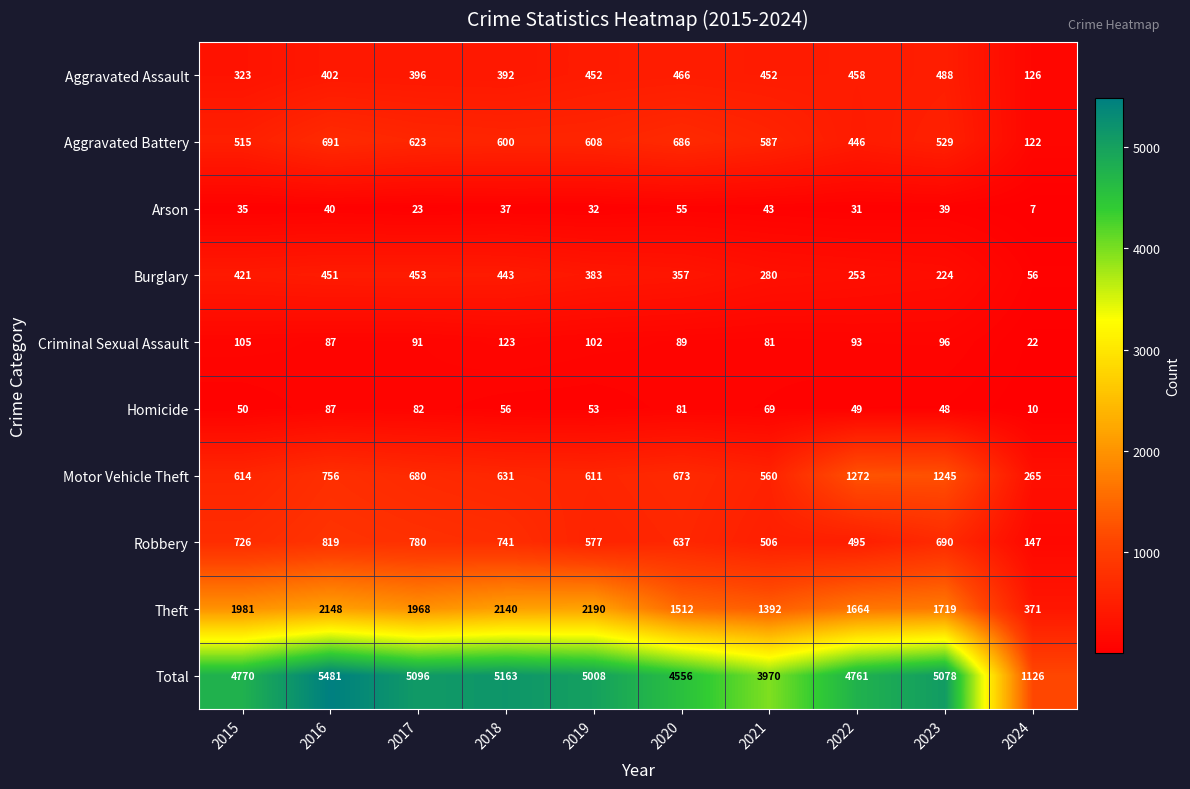

What is the total value across all series at 2017?

10192